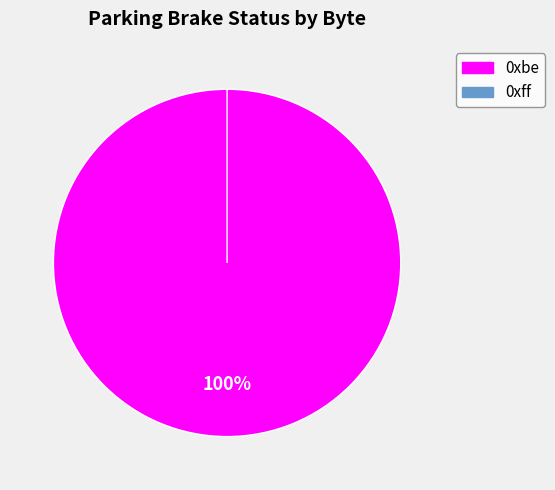

Combined, what portion of the pie is 0xff and 0xbe?

100.0%